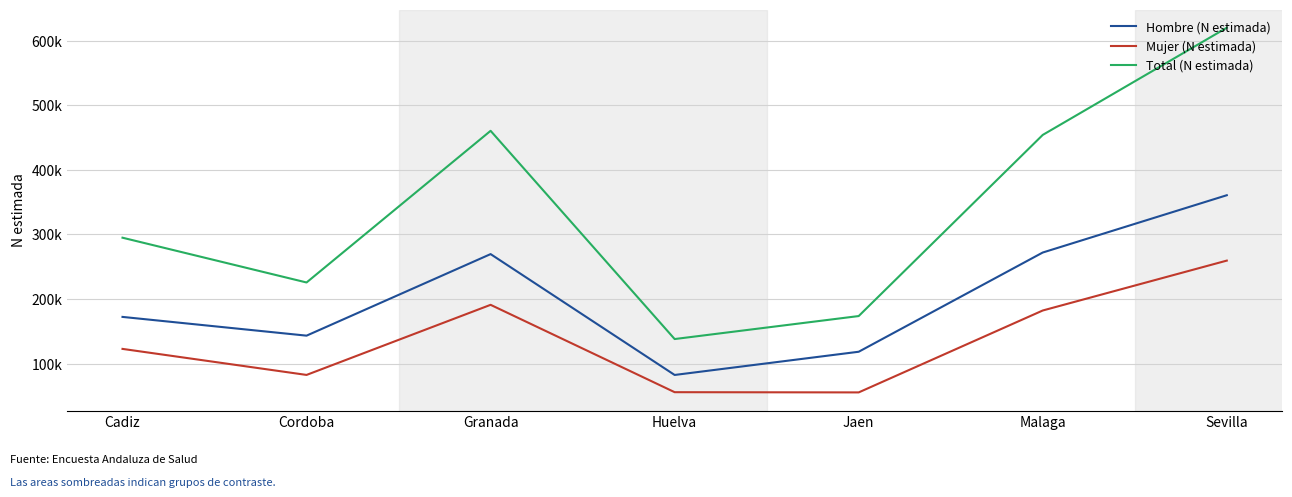

What is the difference between the maximum and minimum values in the Mujer (N estimada) series?

204160